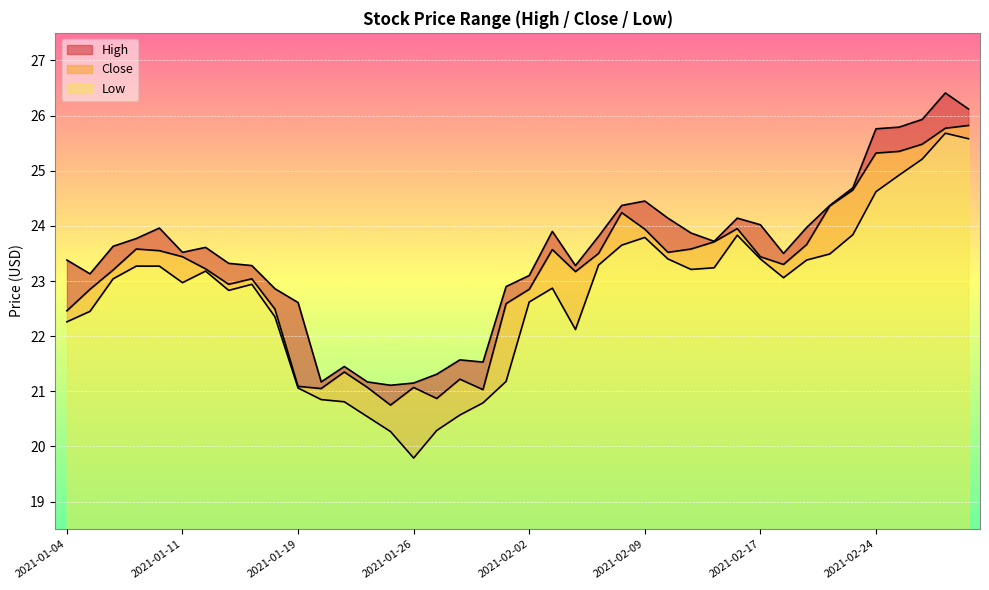

List the labels in order of Close value, smallest first.

2021-01-25, 2021-01-27, 2021-01-29, 2021-01-20, 2021-01-22, 2021-01-26, 2021-01-19, 2021-01-28, 2021-01-21, 2021-01-04, 2021-01-15, 2021-02-01, 2021-01-05, 2021-02-02, 2021-01-13, 2021-01-14, 2021-02-04, 2021-01-06, 2021-01-12, 2021-02-18, 2021-01-11, 2021-02-17, 2021-02-05, 2021-02-10, 2021-01-08, 2021-02-03, 2021-01-07, 2021-02-11, 2021-02-19, 2021-02-12, 2021-02-09, 2021-02-16, 2021-02-08, 2021-02-22, 2021-02-23, 2021-02-24, 2021-02-25, 2021-02-26, 2021-03-01, 2021-03-02